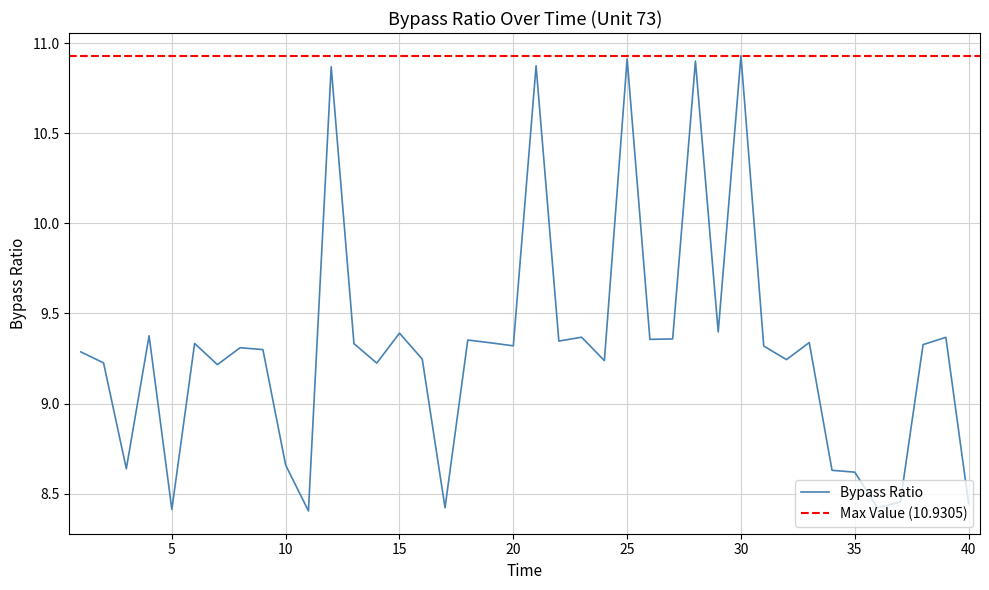

Is it true that Bypass Ratio equals 9.3 at 20?

True